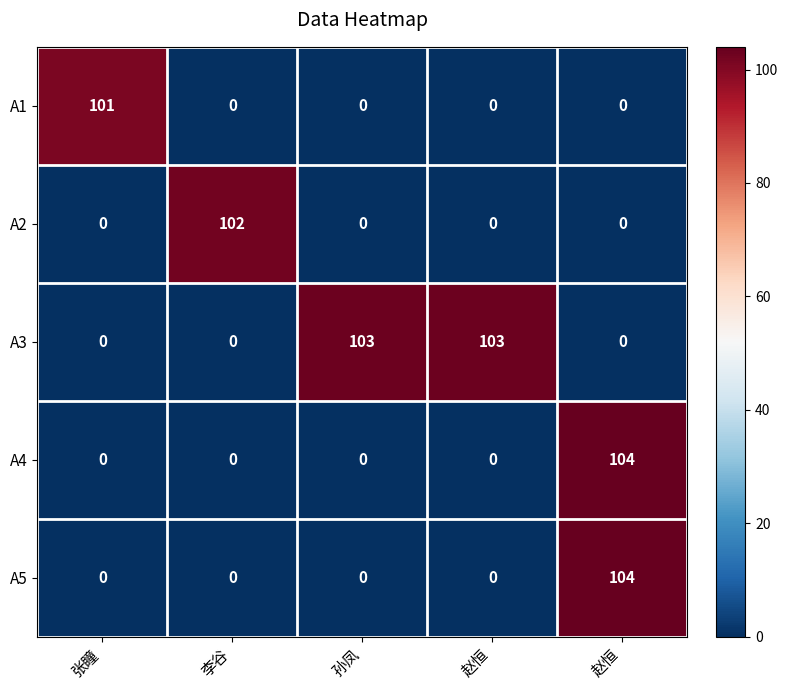

Which series has the largest total across all categories?

A3